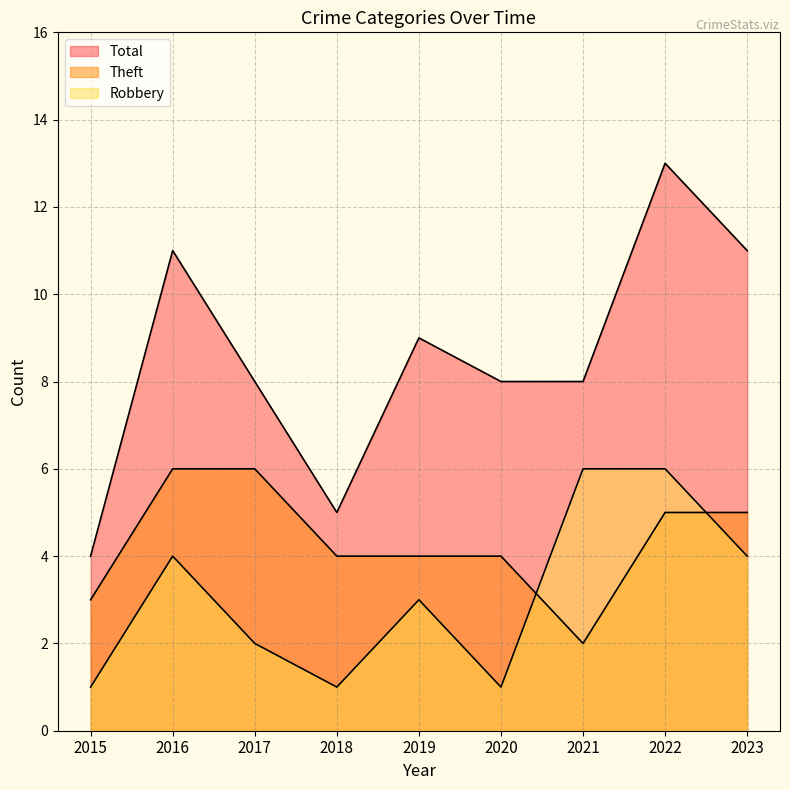

What is the difference between the maximum and second lowest values in the Robbery series?

5